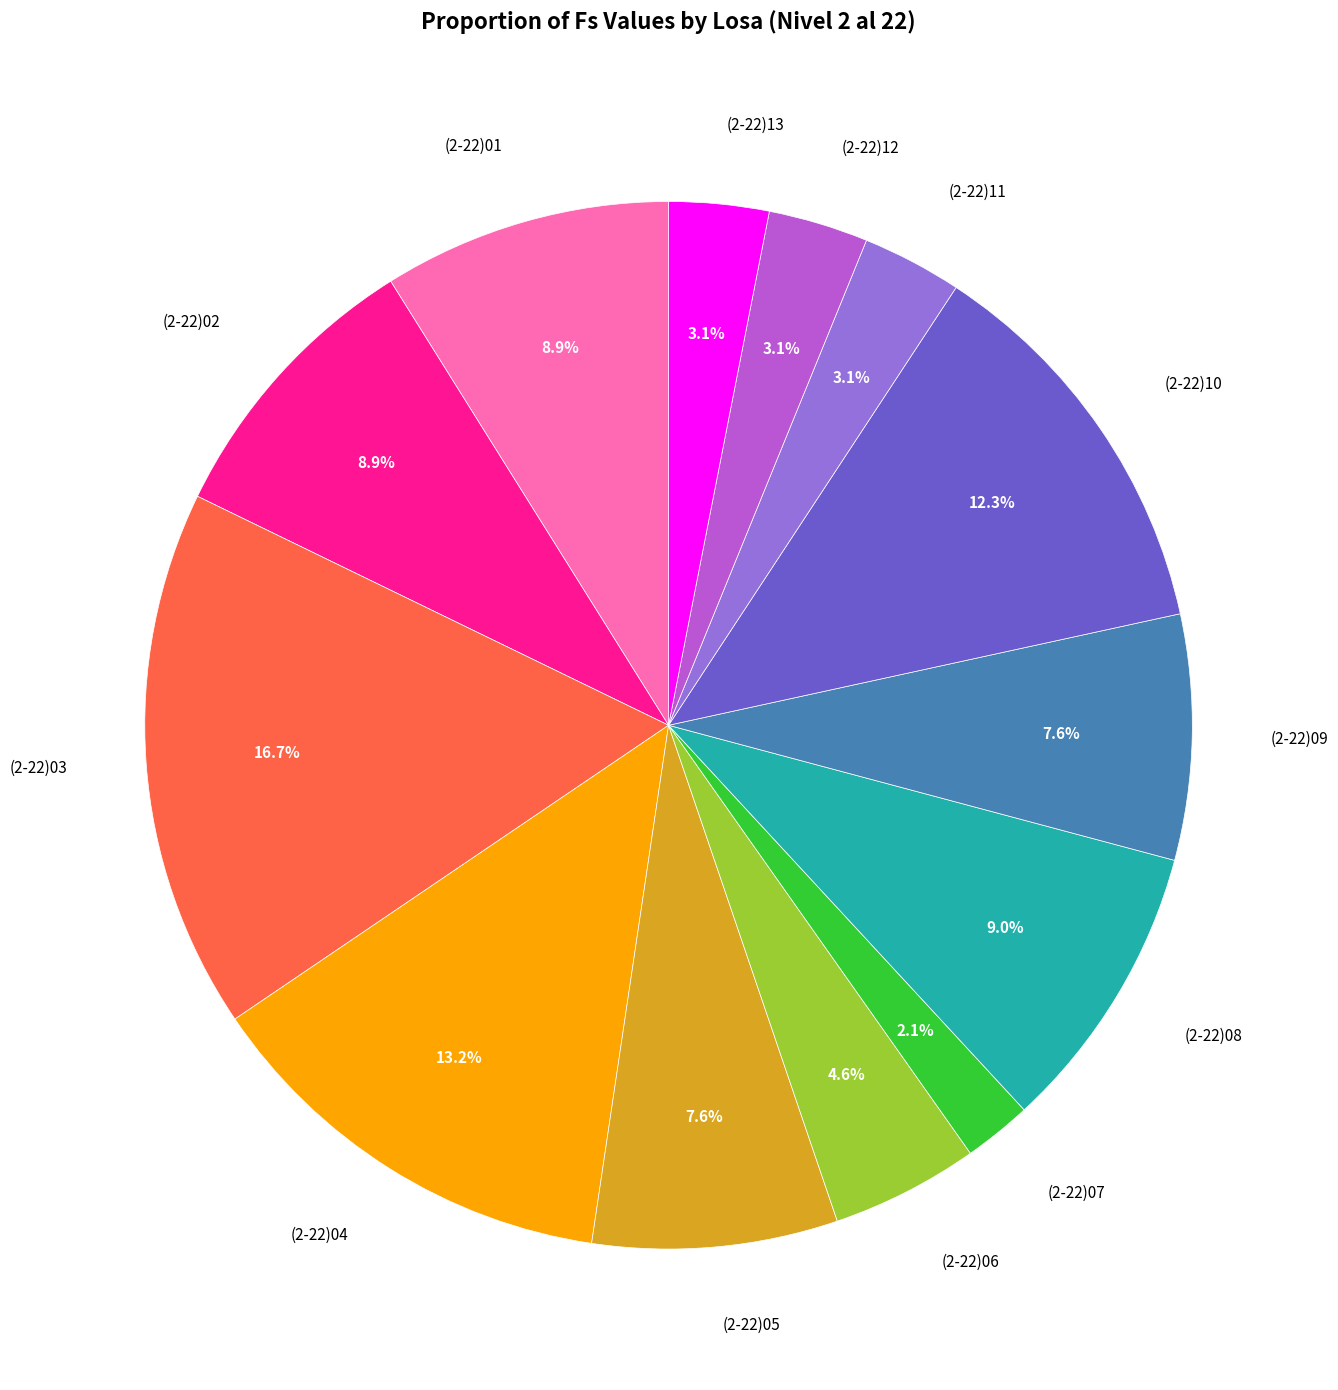

Is there any slice that represents more than half of the pie?

No